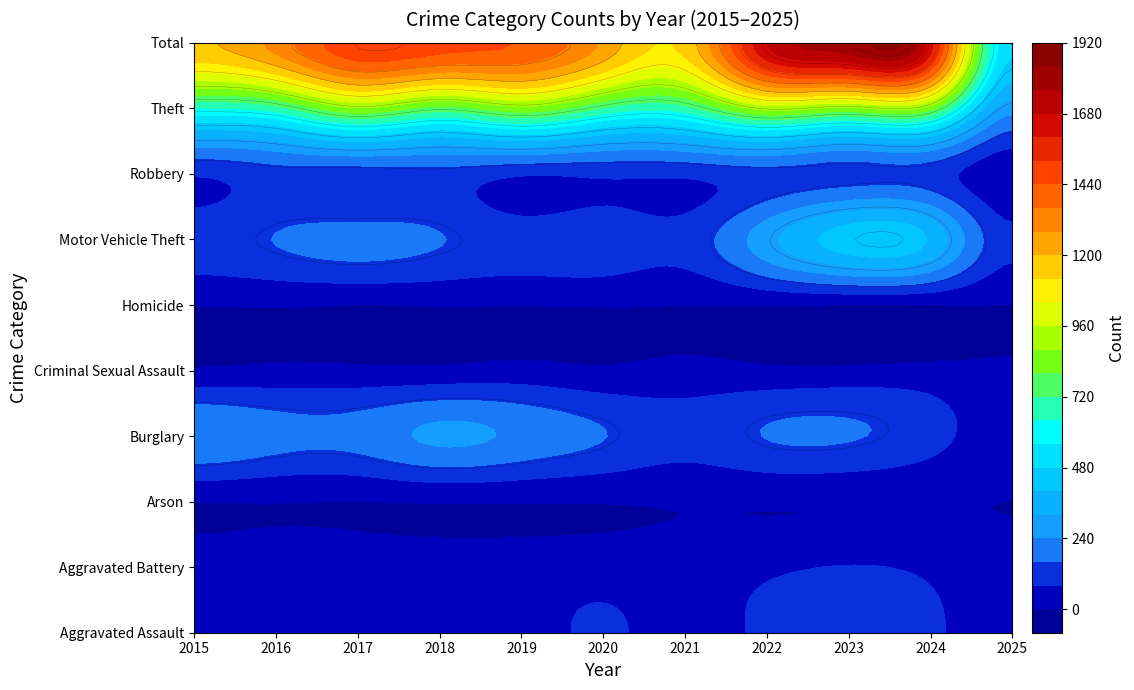

Which series has the largest total across all categories?

Total